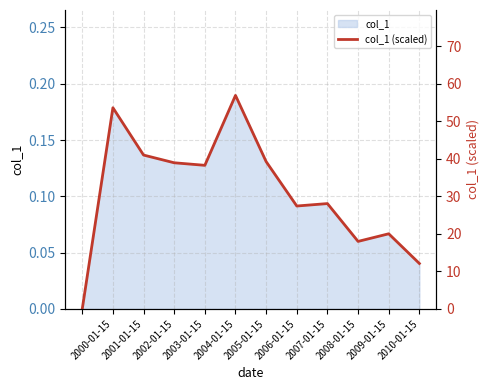

How many points are lower than both their immediate neighbors (excluding endpoints)?

3